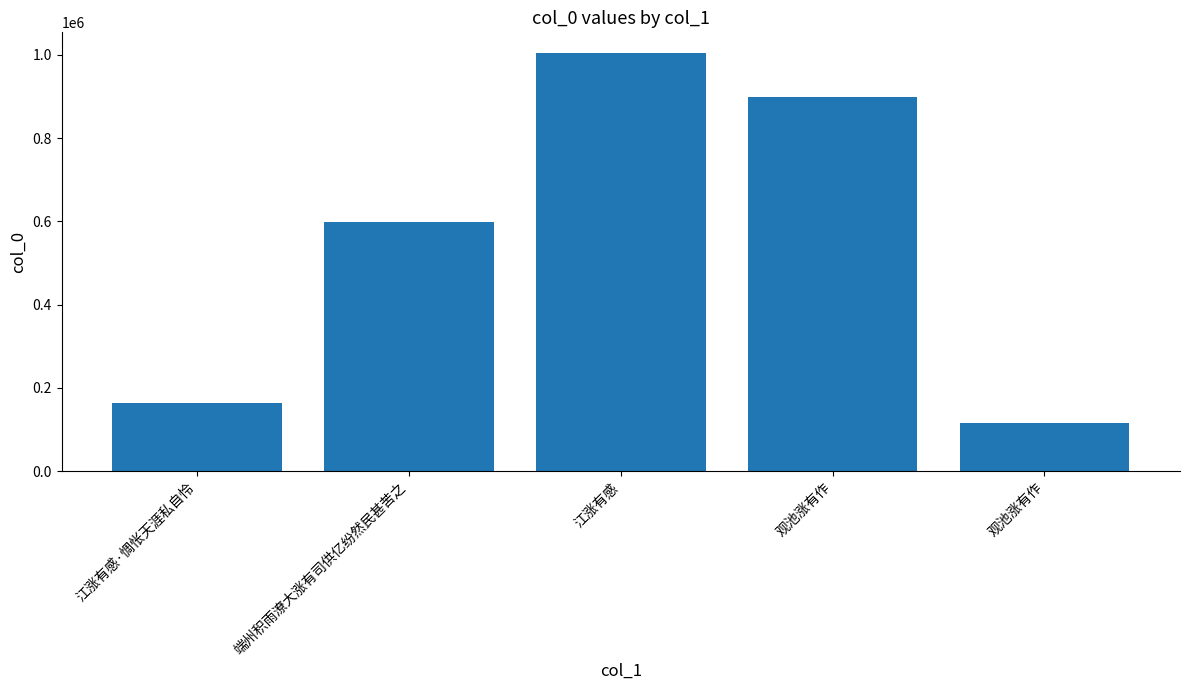

What is the greatest value displayed?

1003788